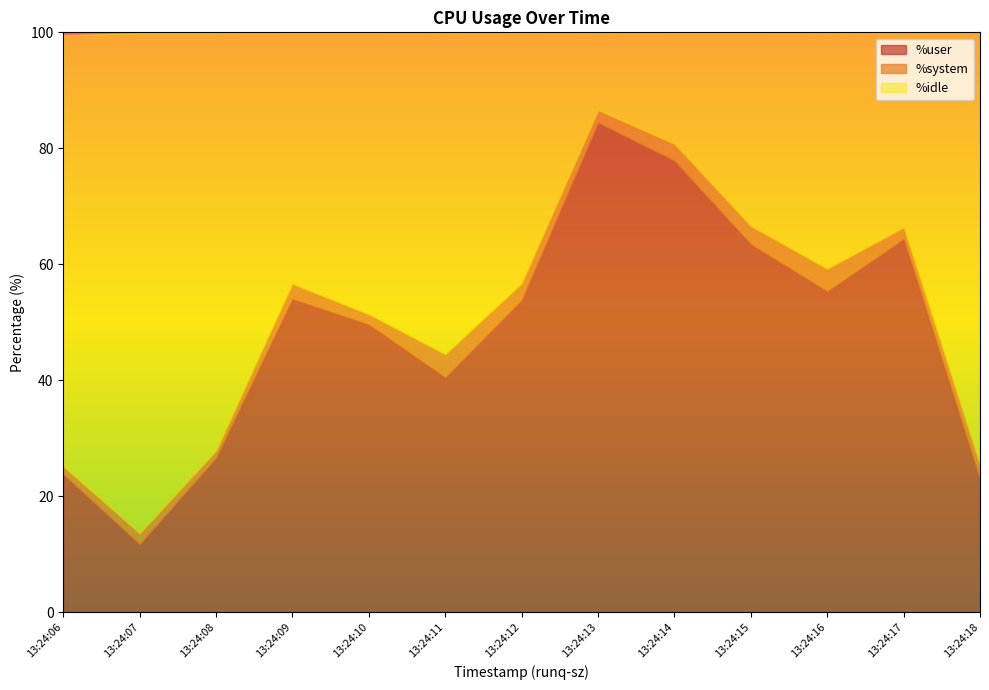

What is the spread (max minus min) of values at 4?

51.3